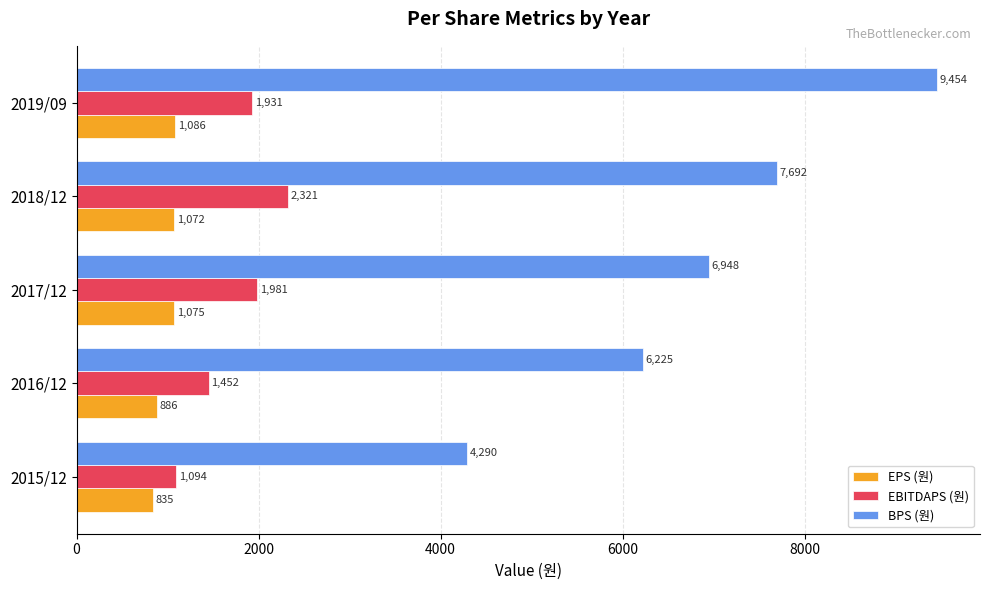

True or false: BPS (원) has a value of 9454 at 2019/09.

True